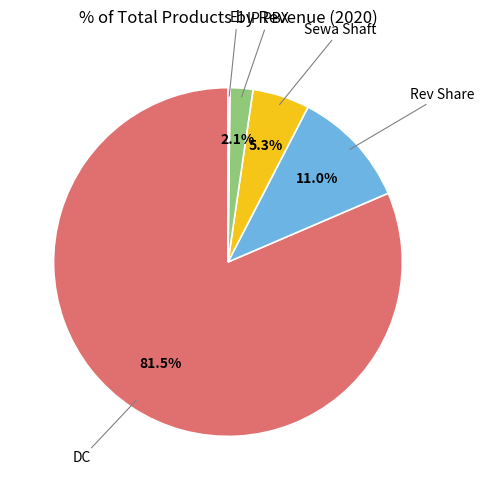

Is there a majority slice in this chart?

Yes